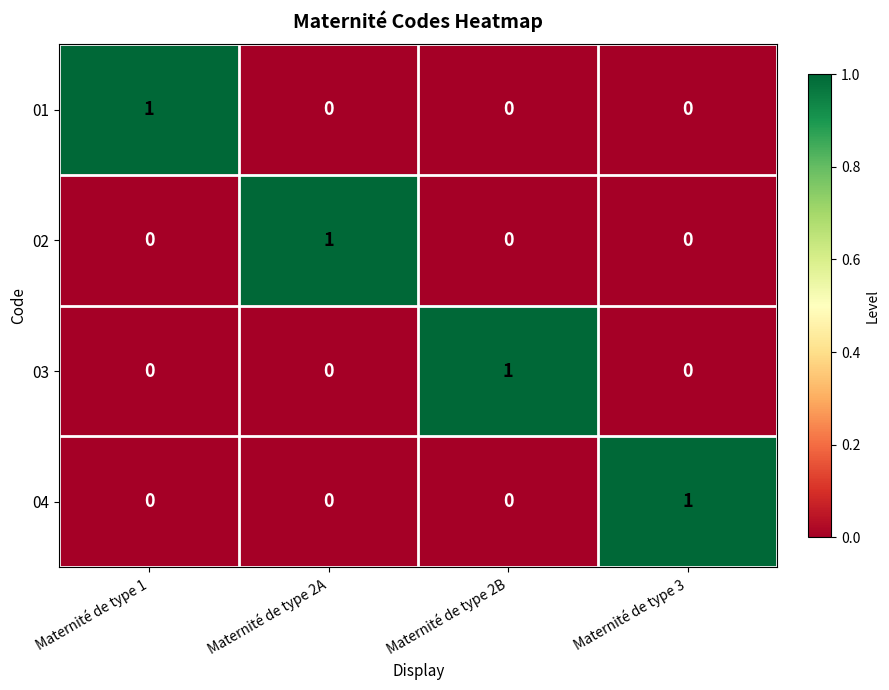

Count the number of data series in this chart.

4